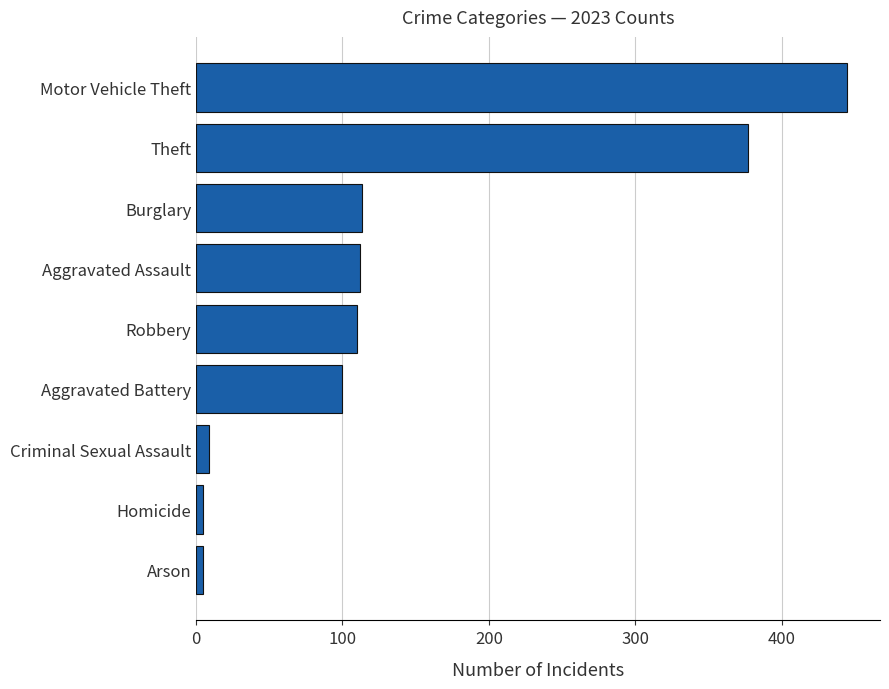

How many distinct data groups are displayed?

1